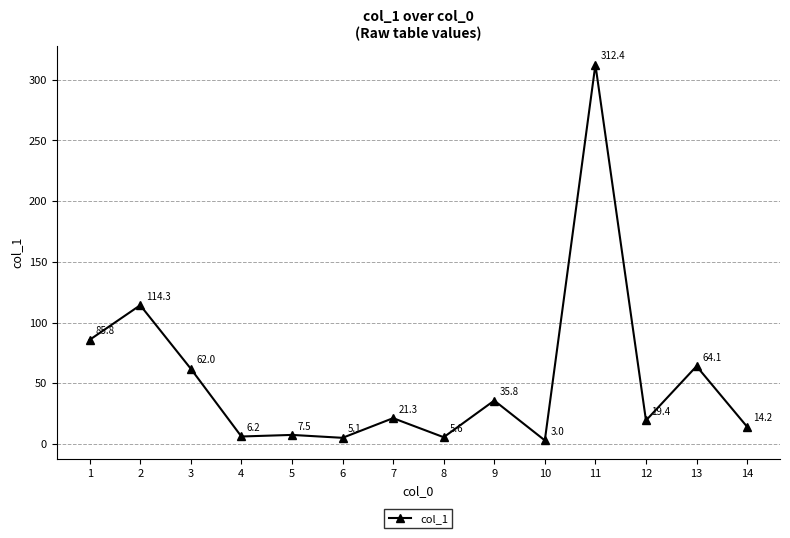

List the labels in order of value, smallest first.

10, 6, 8, 4, 5, 14, 12, 7, 9, 3, 13, 1, 2, 11